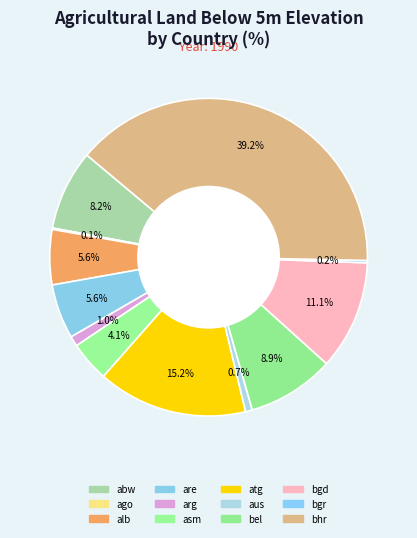

Which slice is the smallest?

ago